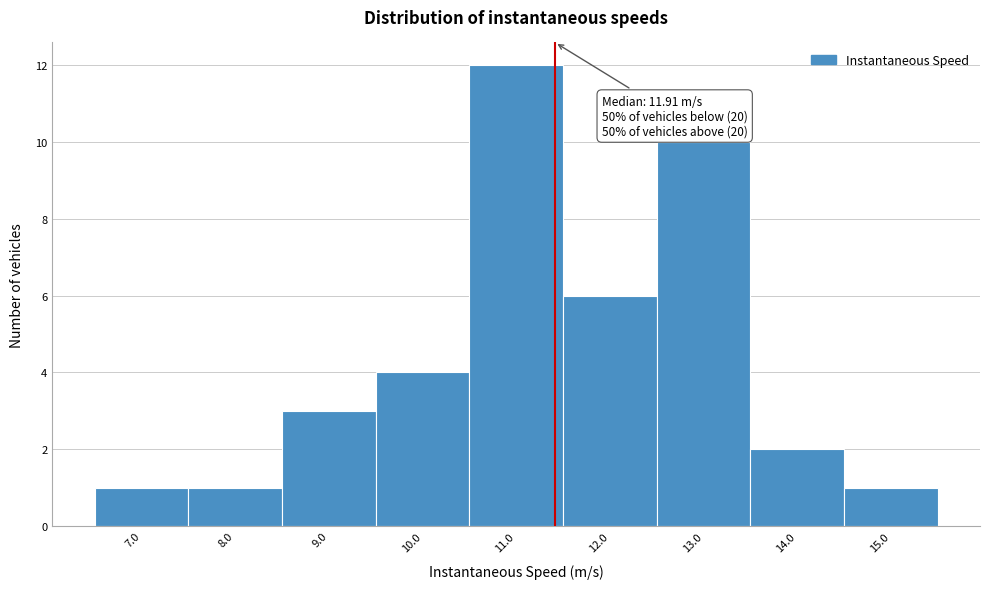

Reading left to right, what are all the values shown in this chart?

1	1	3	4	12	6	10	2	1